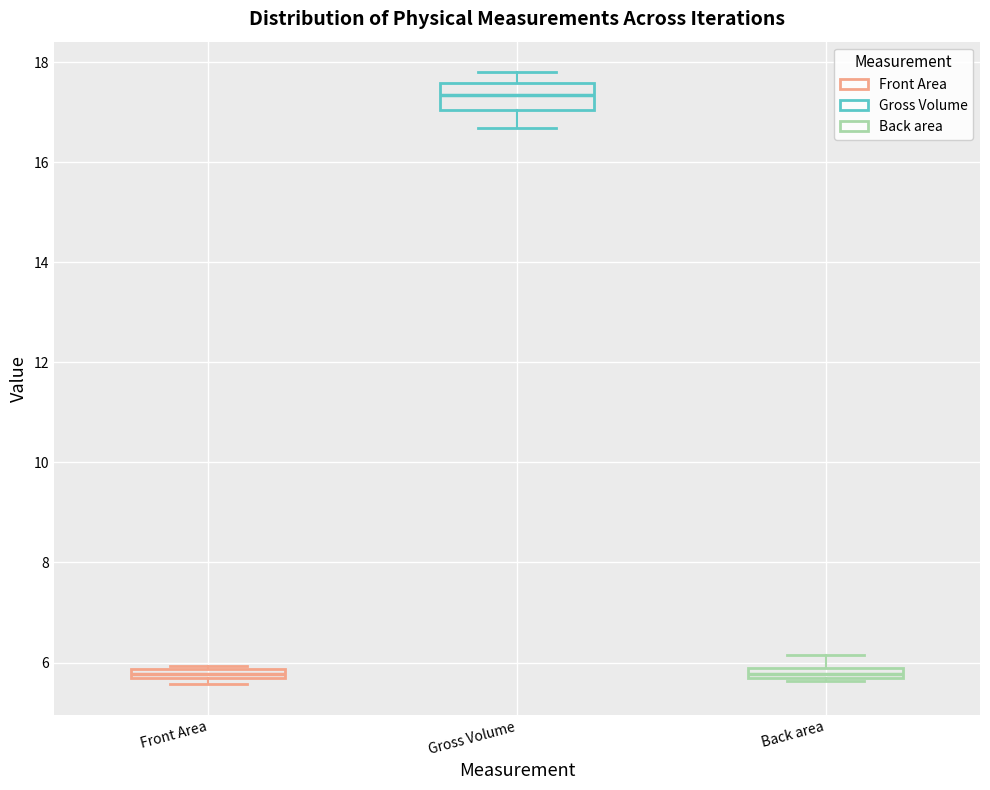

Which box has the highest median line?

Gross Volume